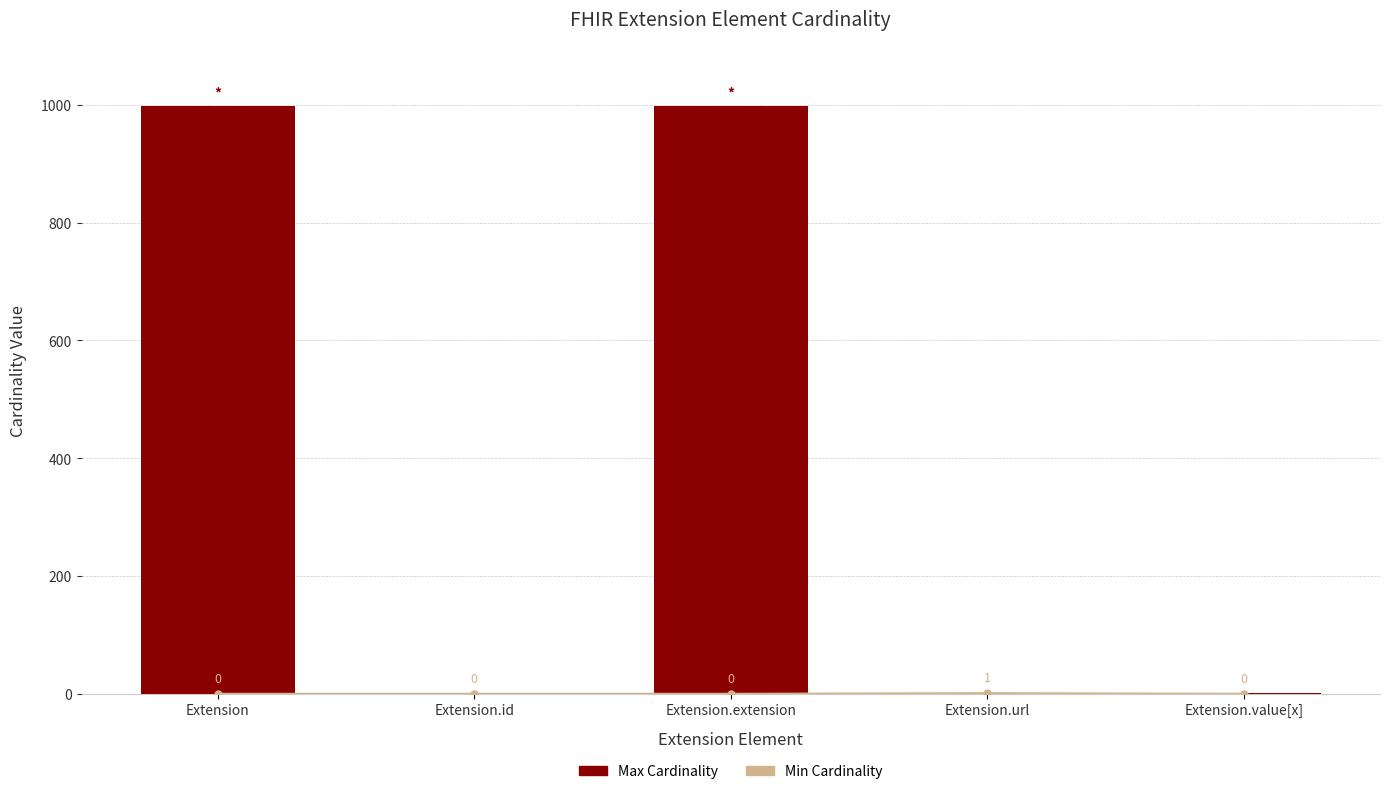

Does the chart contain any negative values?

No